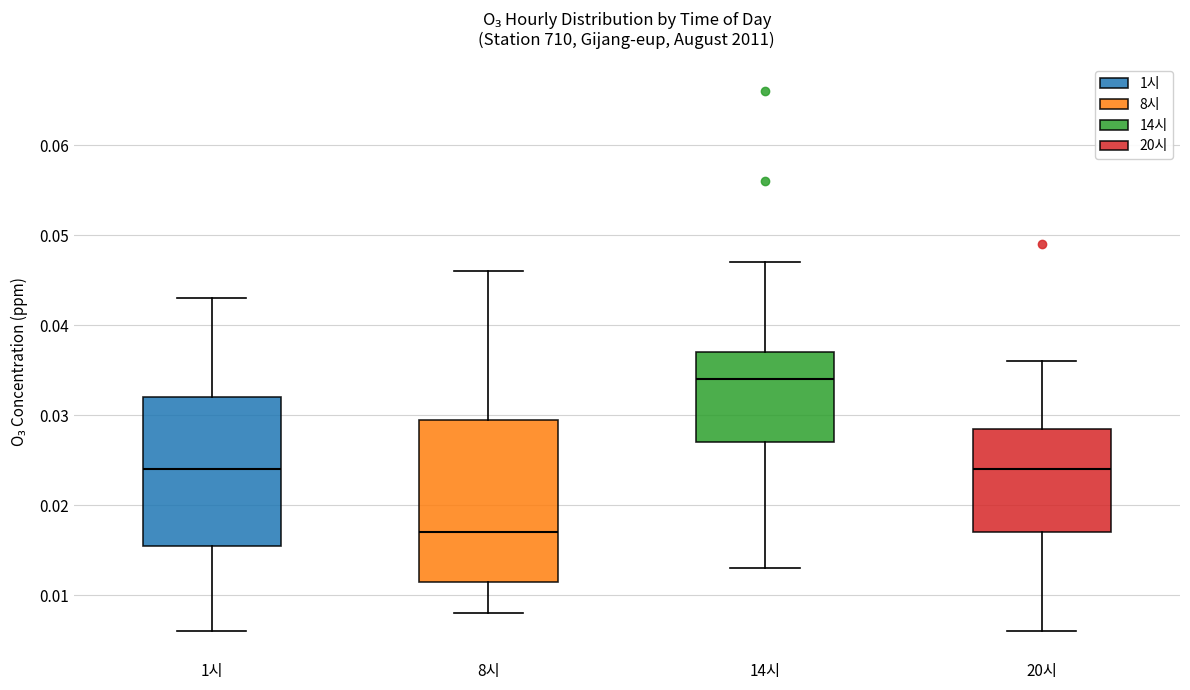

Reading left to right, read every box against the y-axis: the position of its median line, the range the box covers, and the ends of its whiskers. The values are not printed on the chart, so give them approximately, as read against the axis.

1시: median 0.024, box 0.016 to 0.032, whiskers 0.006 to 0.043
8시: median 0.017, box 0.012 to 0.030, whiskers 0.008 to 0.046
14시: median 0.034, box 0.027 to 0.037, whiskers 0.013 to 0.047
20시: median 0.024, box 0.017 to 0.029, whiskers 0.006 to 0.036